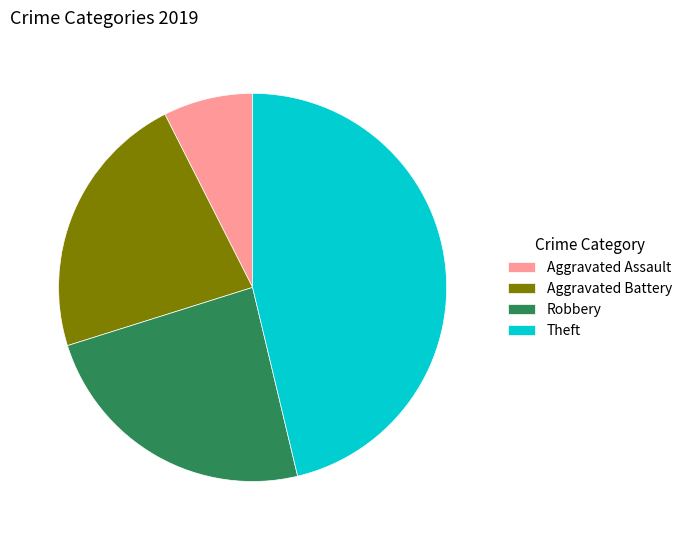

Count the number of slices in the pie.

4